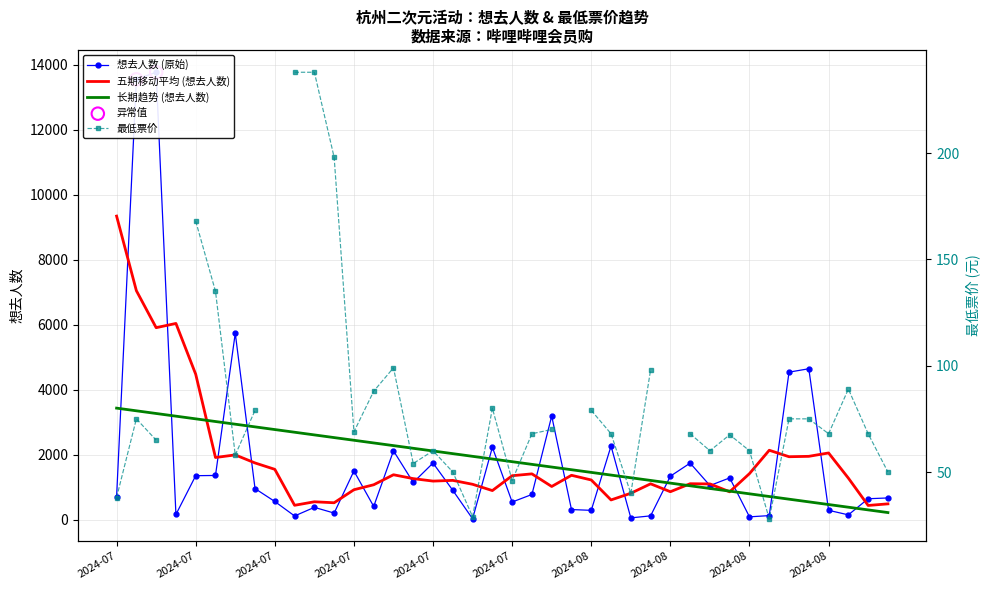

What is the ratio of the value at 36 to the value at 28?

0.2